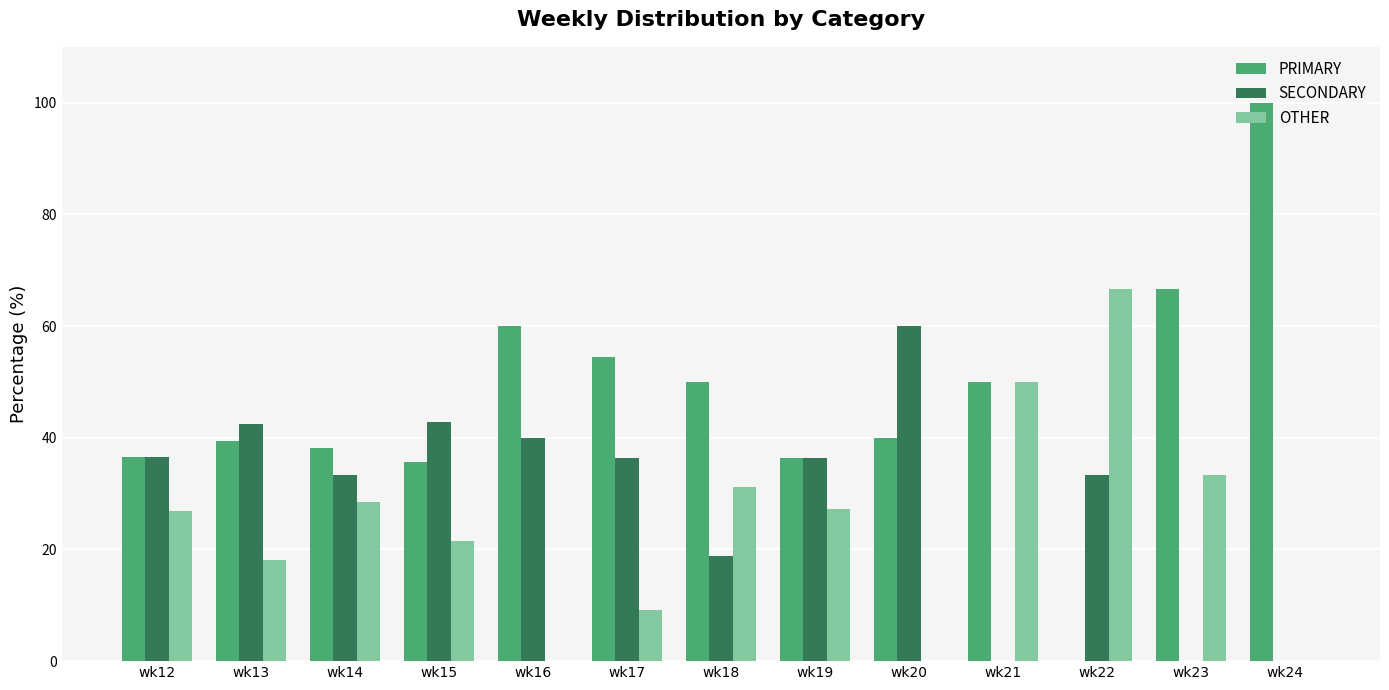

Does the chart contain stacked bars?

No